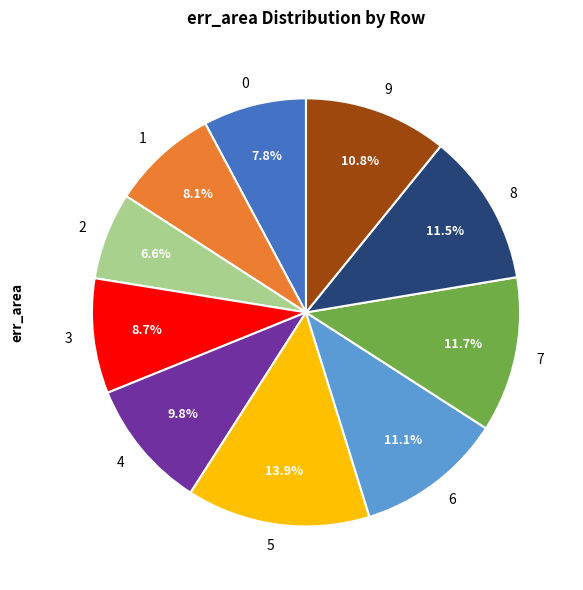

To the nearest percent, what is the combined percentage of 5 and 4?

24%